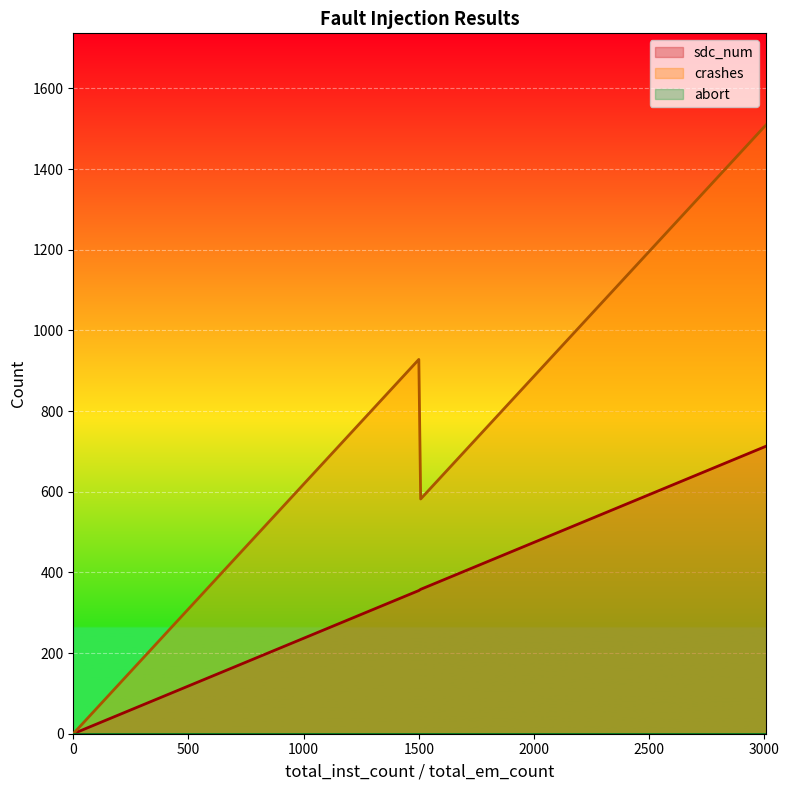

At which label is sdc_num closest to 356?

1500